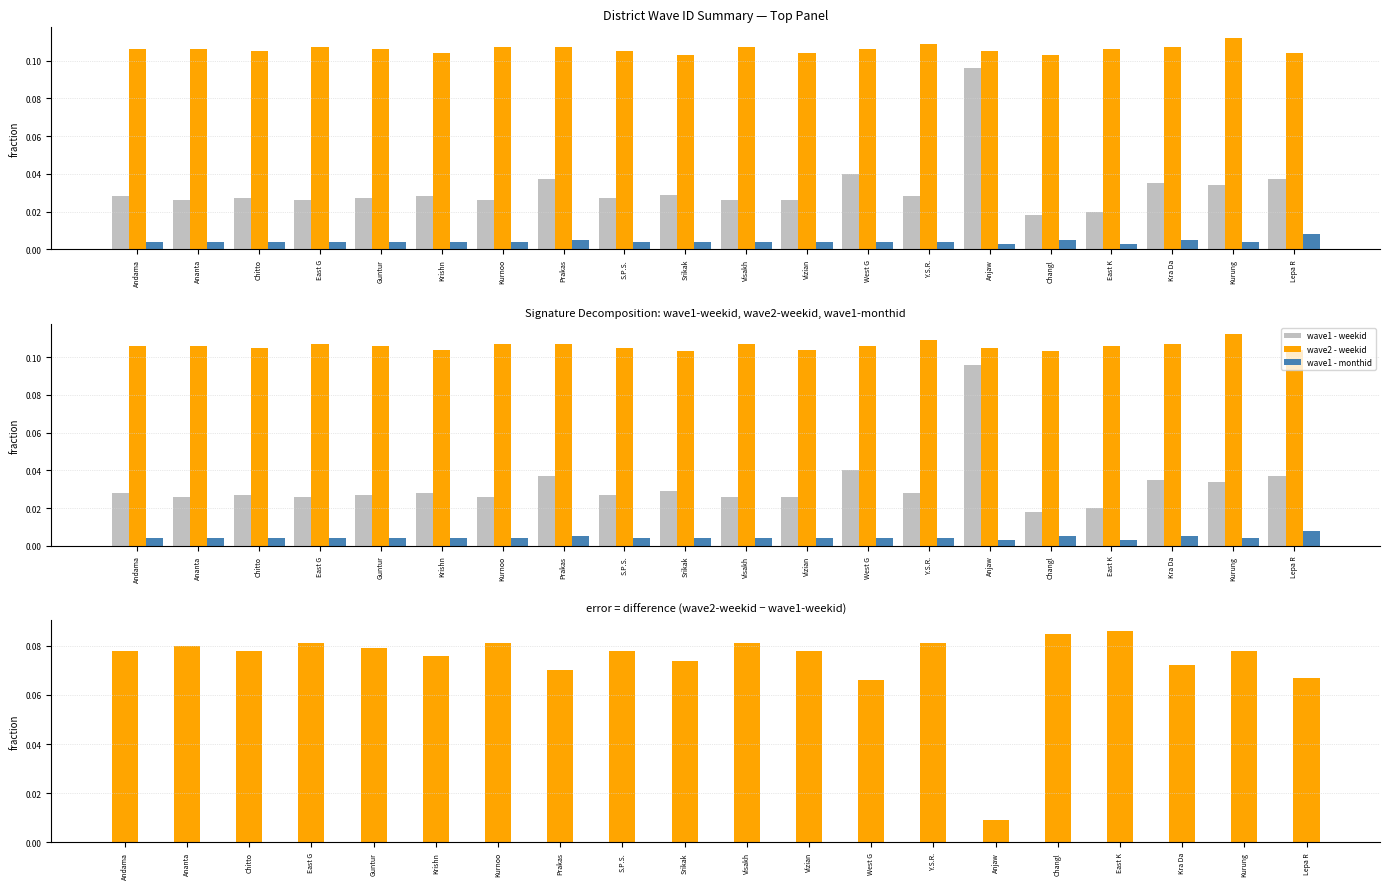

What is the difference between the highest and lowest values at Visakh?

0.1